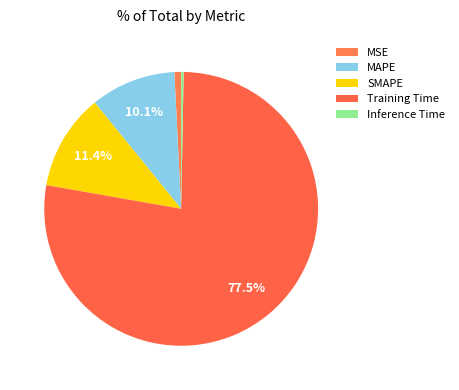

Count the number of slices in the pie.

5